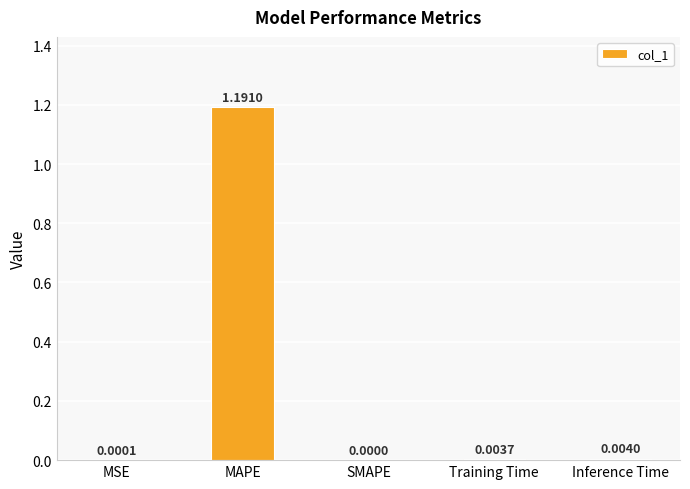

At which category does the chart reach its peak across all series?

MAPE